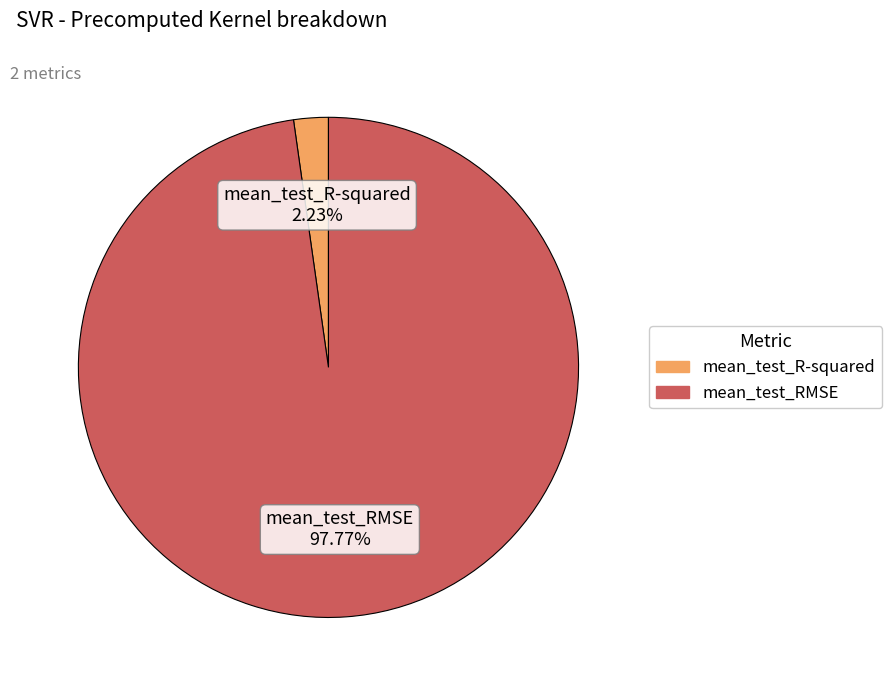

What is the largest slice in the pie chart?

mean_test_RMSE